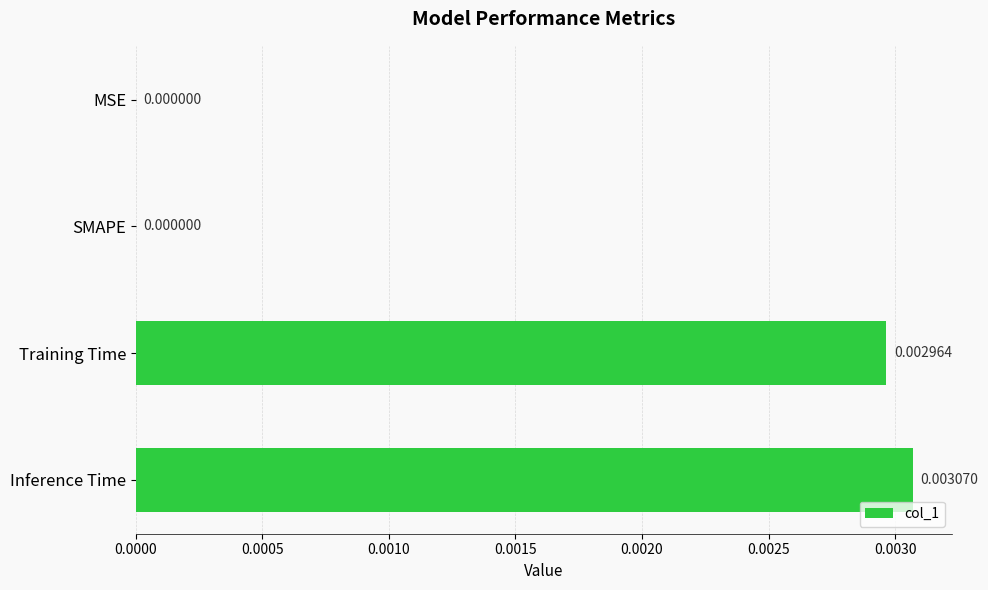

Are the bars horizontal?

Yes